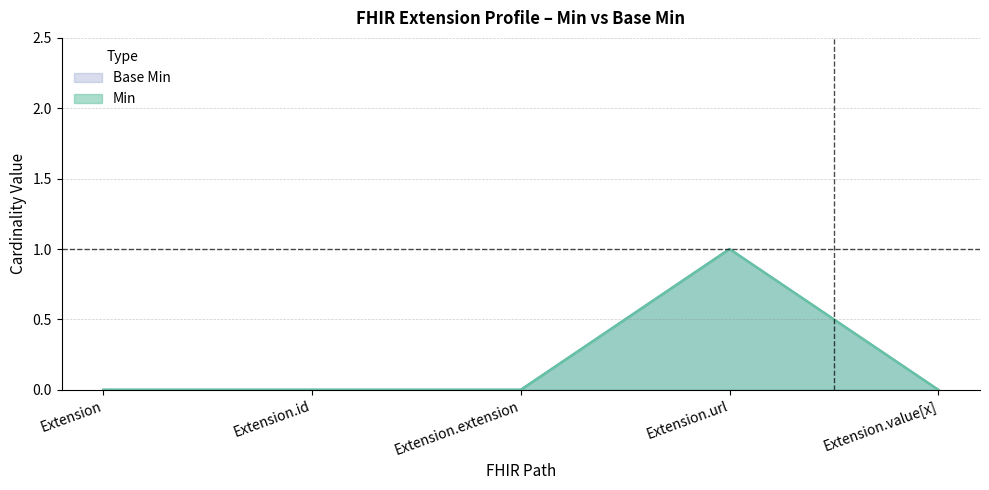

How many interior local peaks does the Min series have?

1